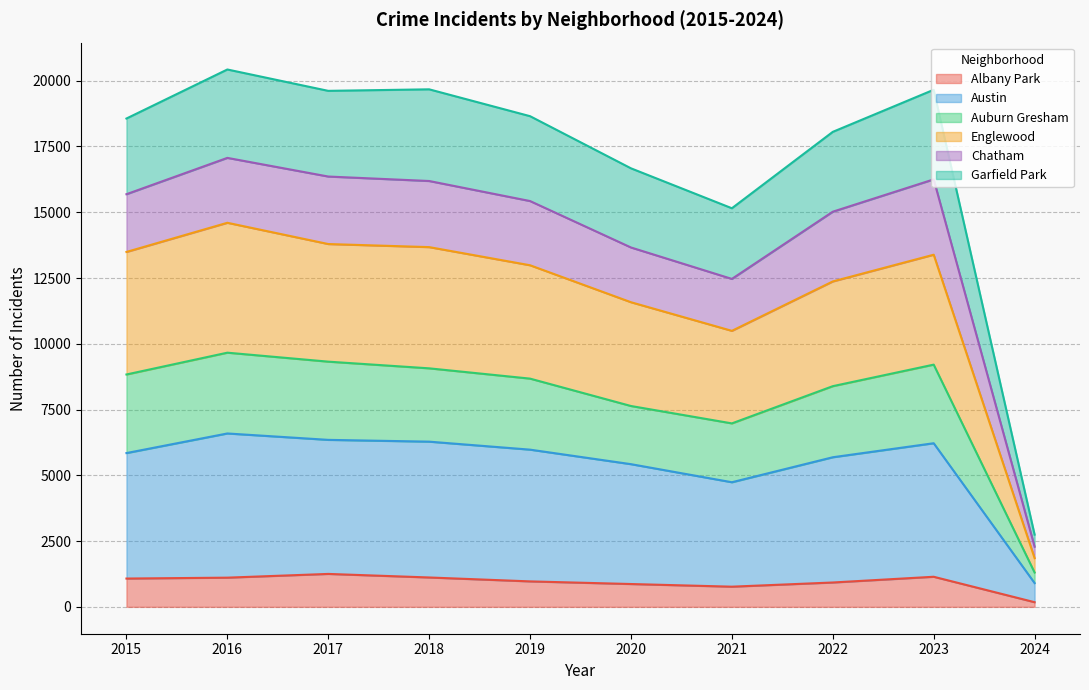

True or false: Albany Park and Englewood cross at least once.

False